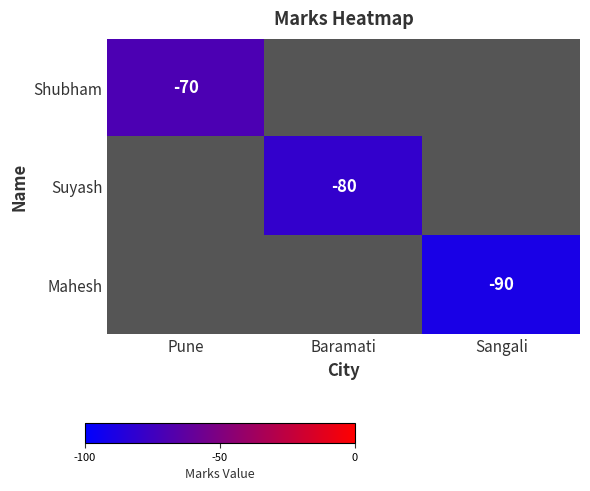

The Shubham series shows -70 at Pune. True or false?

True